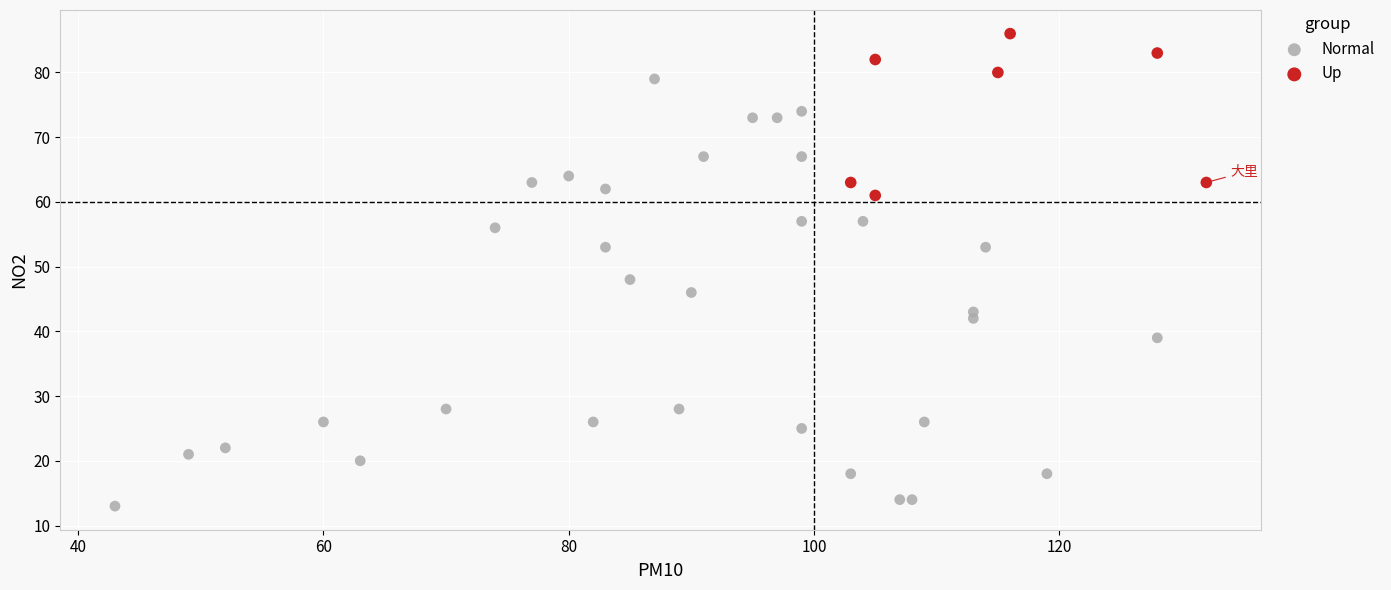

Which series reaches the minimum Y coordinate?

Normal